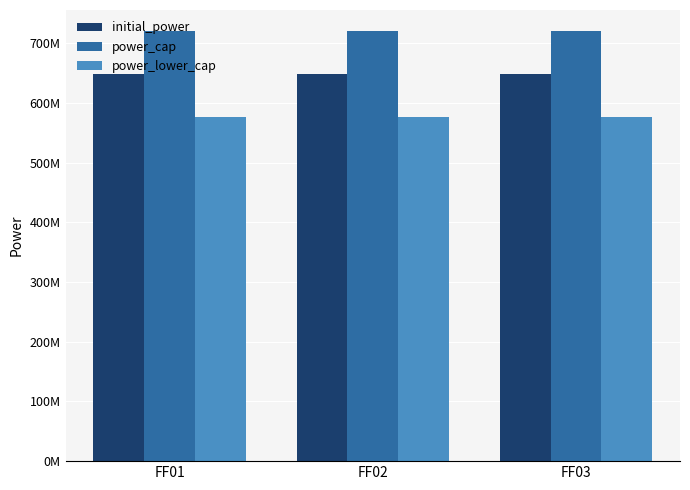

Does the chart contain any negative values?

No